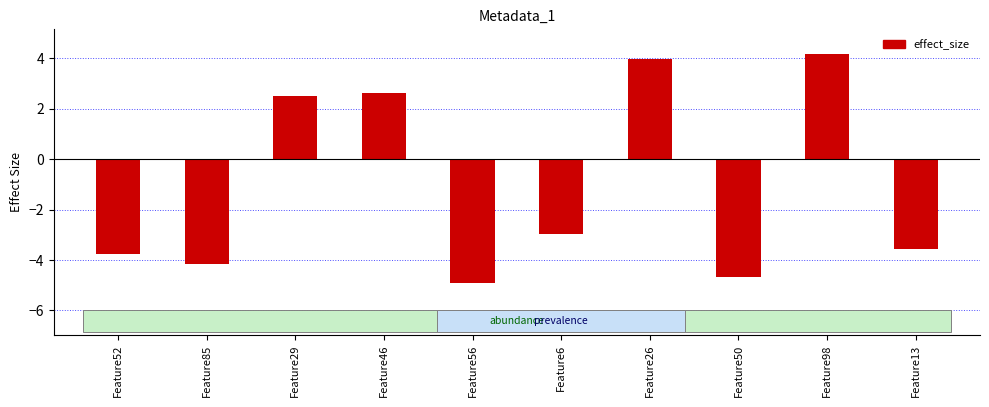

What is the average value?

-1.1